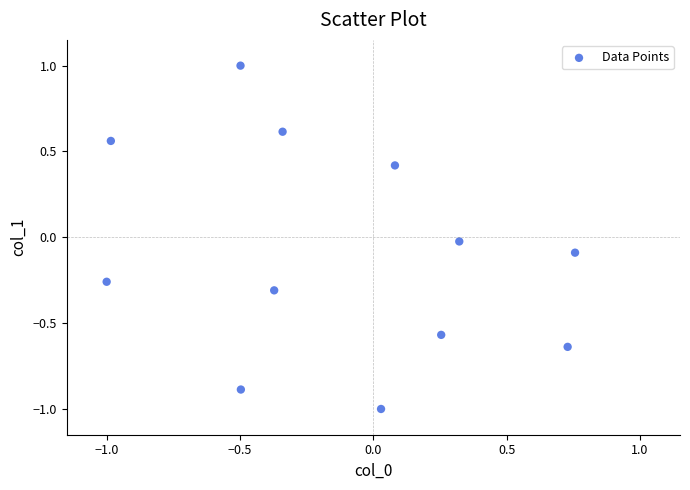

What is the range of X values (max minus min)?

1.8